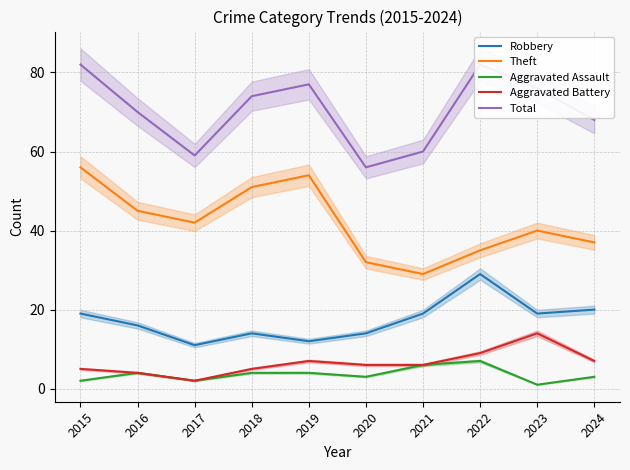

True or false: Total has more than 0 interior local peaks.

True